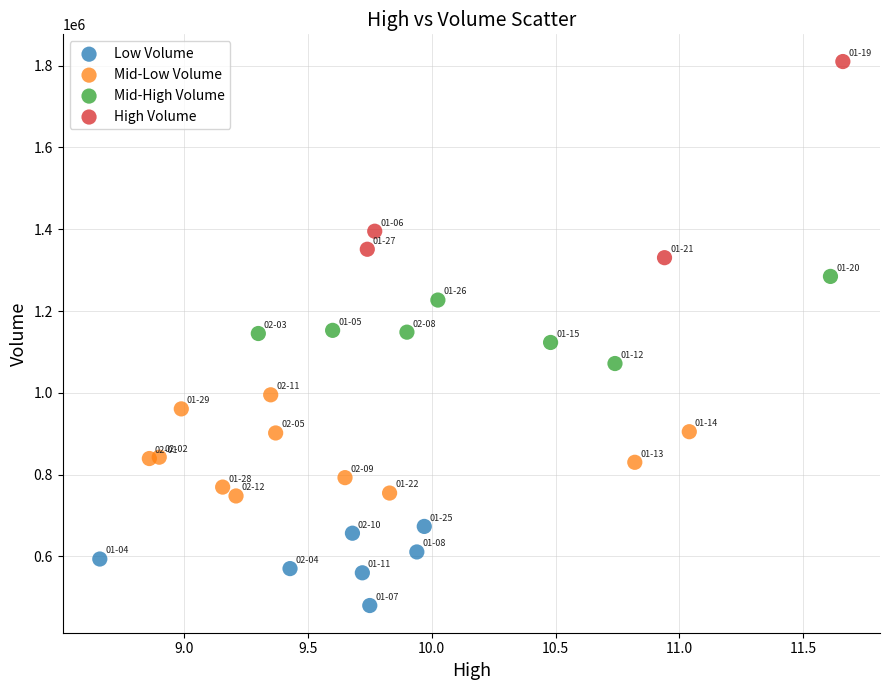

Which series reaches the minimum Y coordinate?

Low Volume